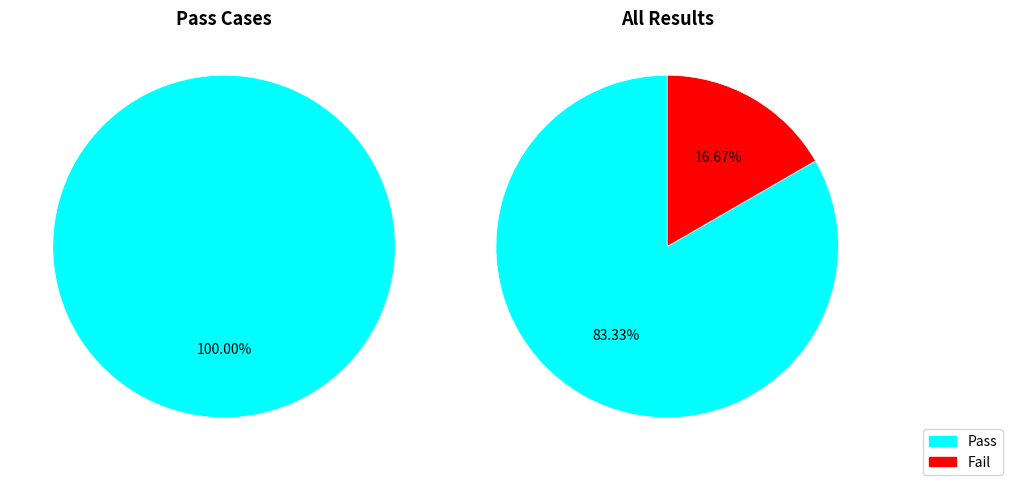

Which category has the biggest portion of the pie?

Pass